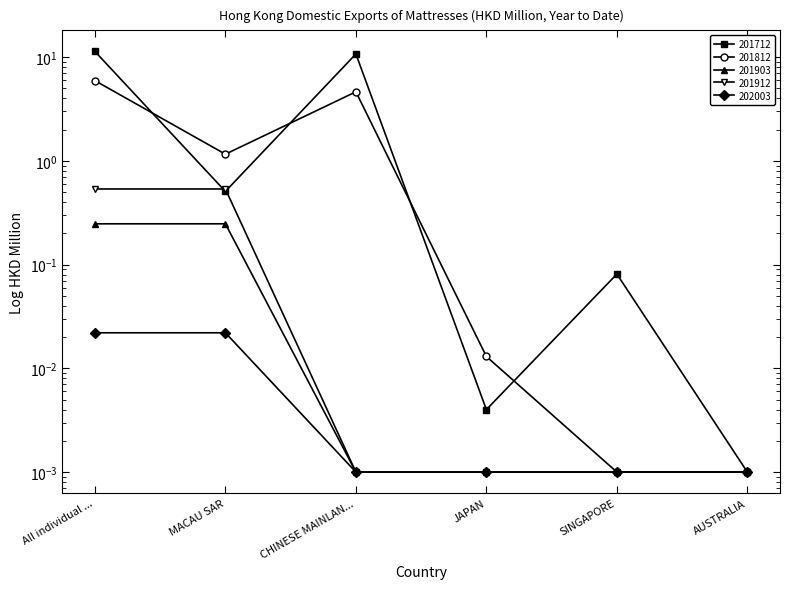

How many distinct data groups are displayed?

5